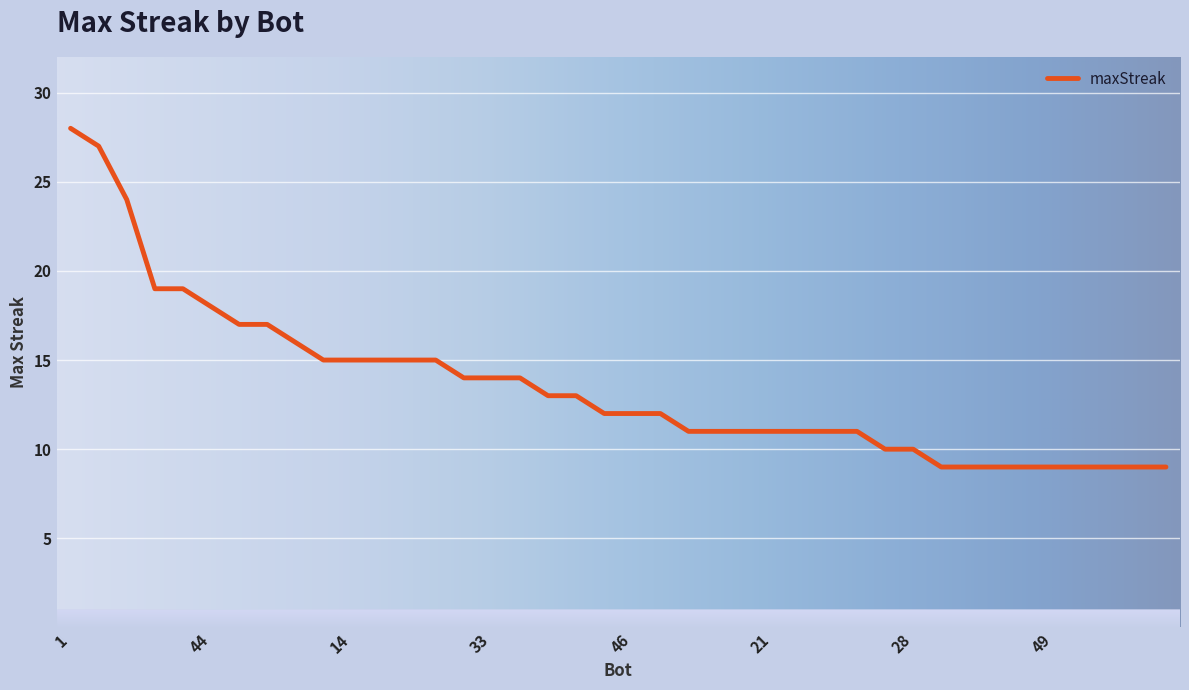

What is the smallest value displayed?

9